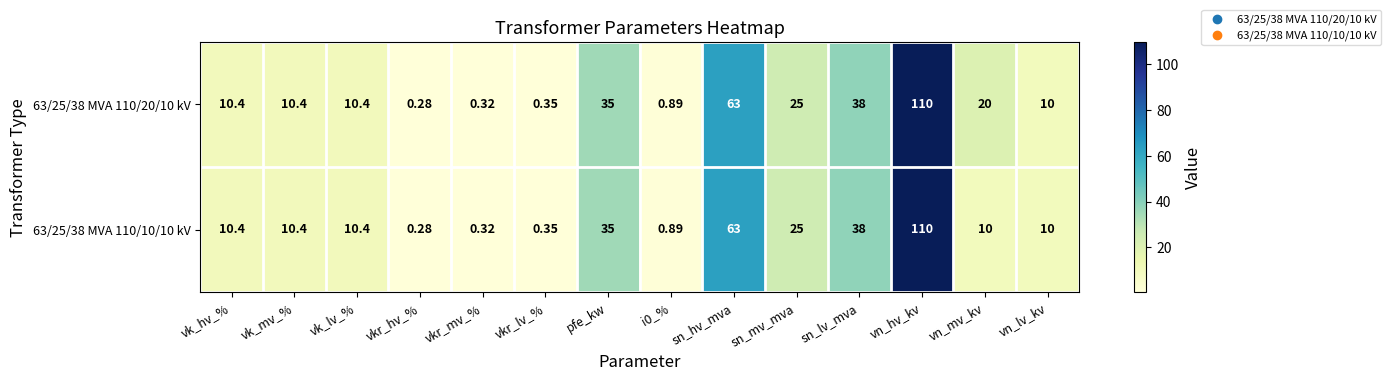

At which category is the sum across all series the highest?

vn_hv_kv